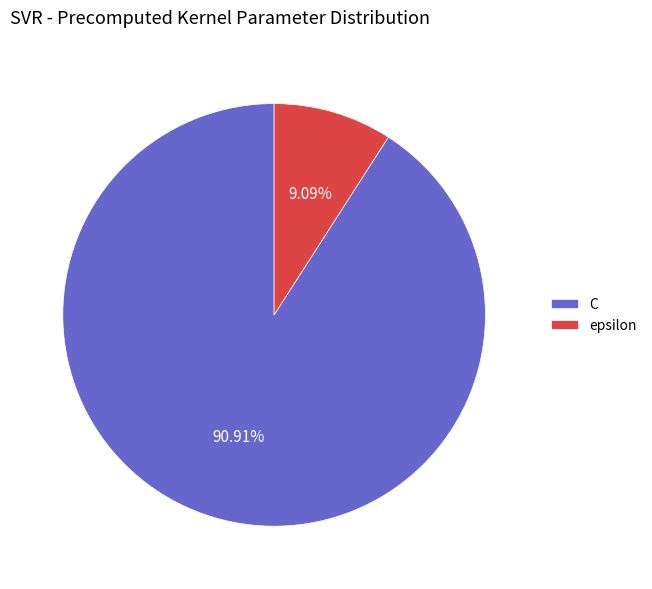

True or false: C accounts for 91% of the total.

True